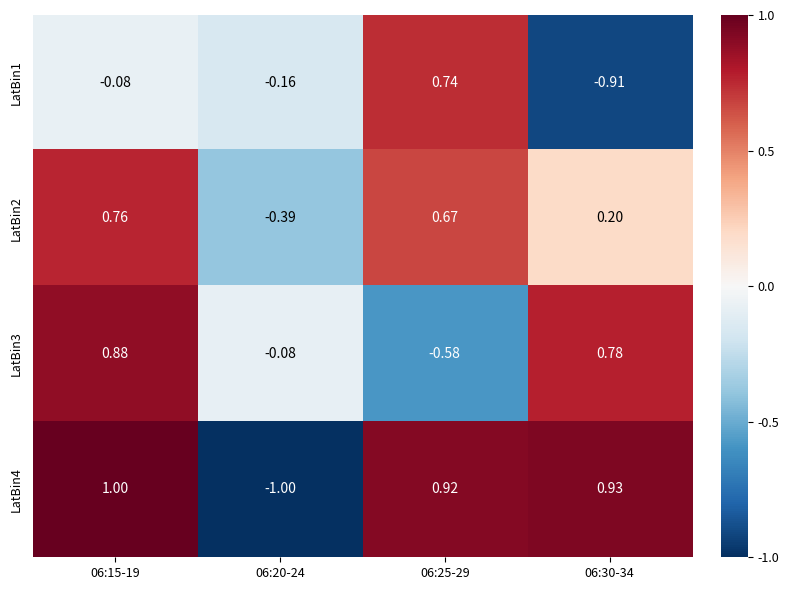

What is the smallest value displayed?

-1.0